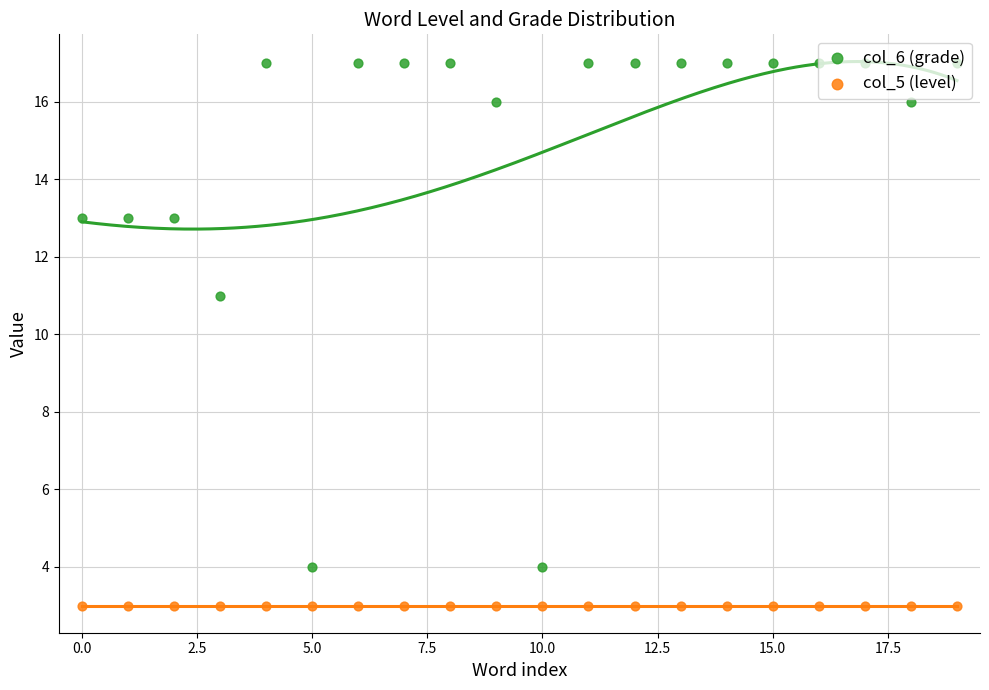

What is the total value across all series at 16?

20